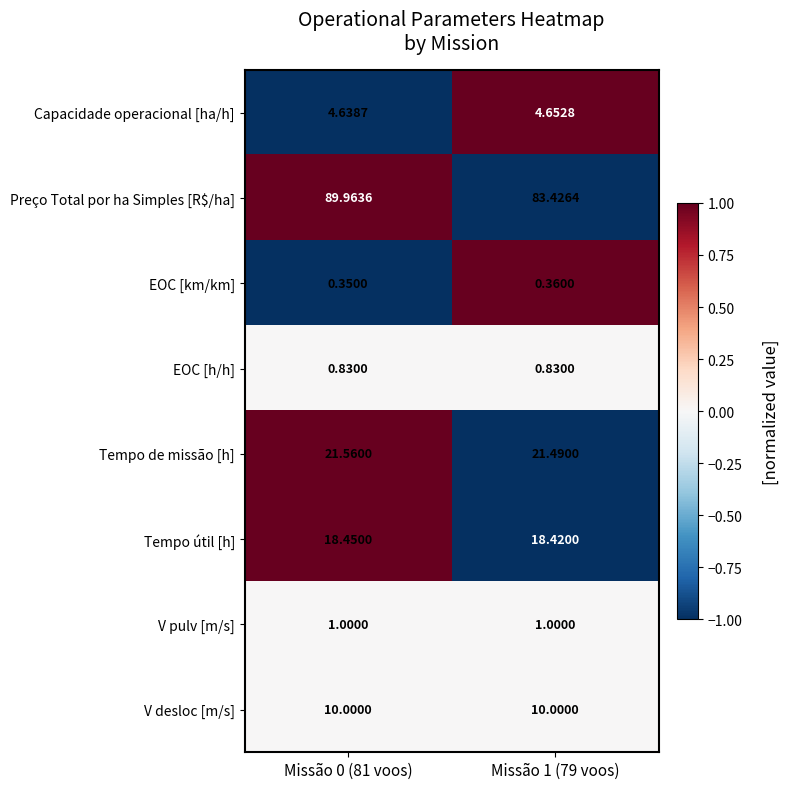

List the series in order of their peak value, lowest first.

EOC [km/km], EOC [h/h], V pulv [m/s], Capacidade operacional [ha/h], V desloc [m/s], Tempo útil [h], Tempo de missão [h], Preço Total por ha Simples [R$/ha]